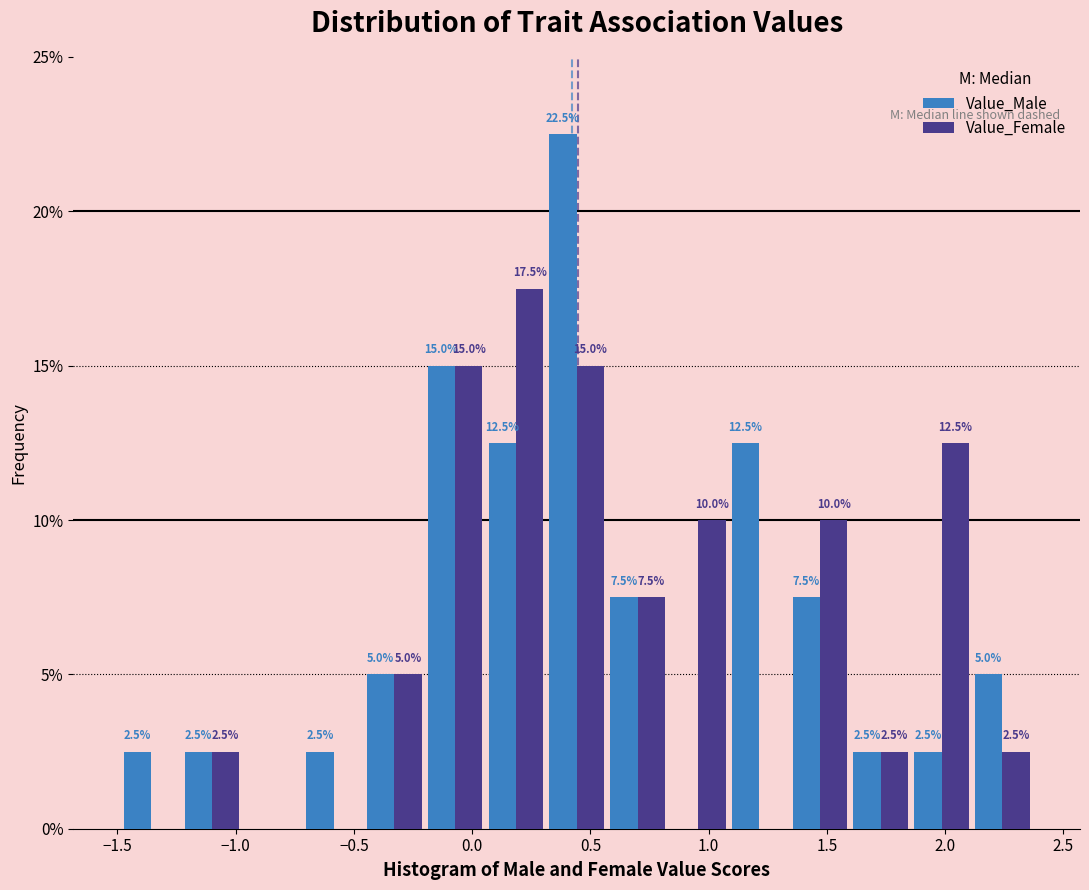

In the Value_Male series, which range on the x-axis has the tallest bar?

0.30 to 0.55